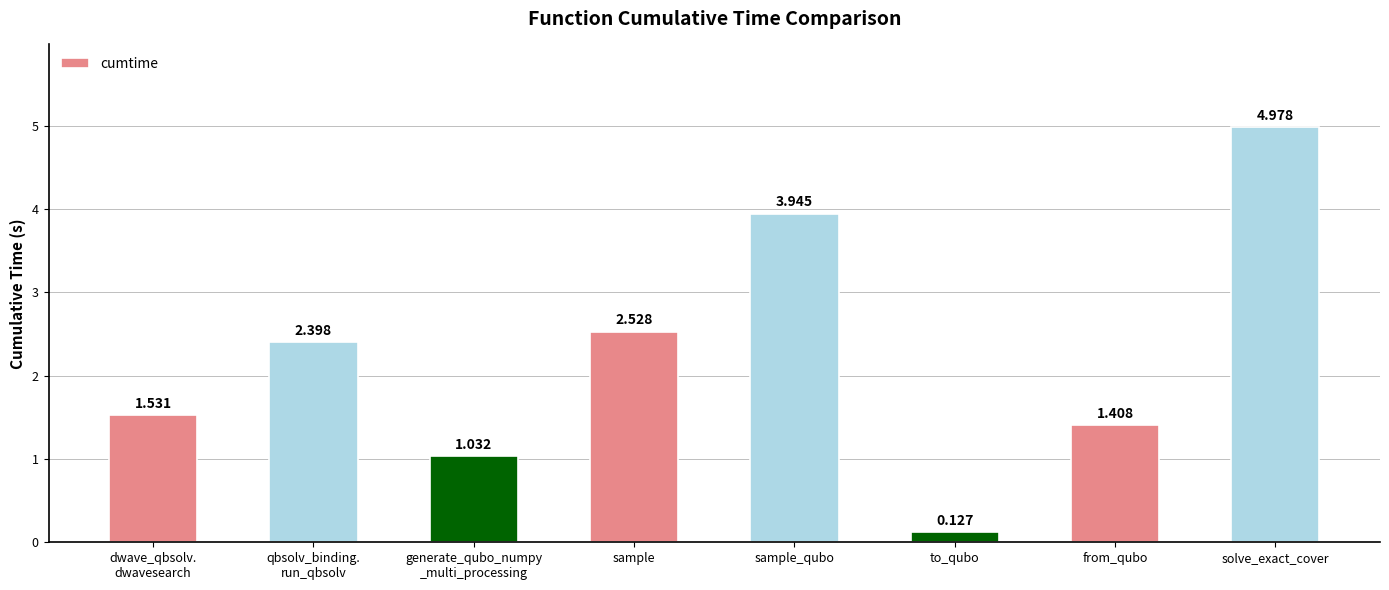

Which label corresponds to the smallest value in the chart?

to_qubo